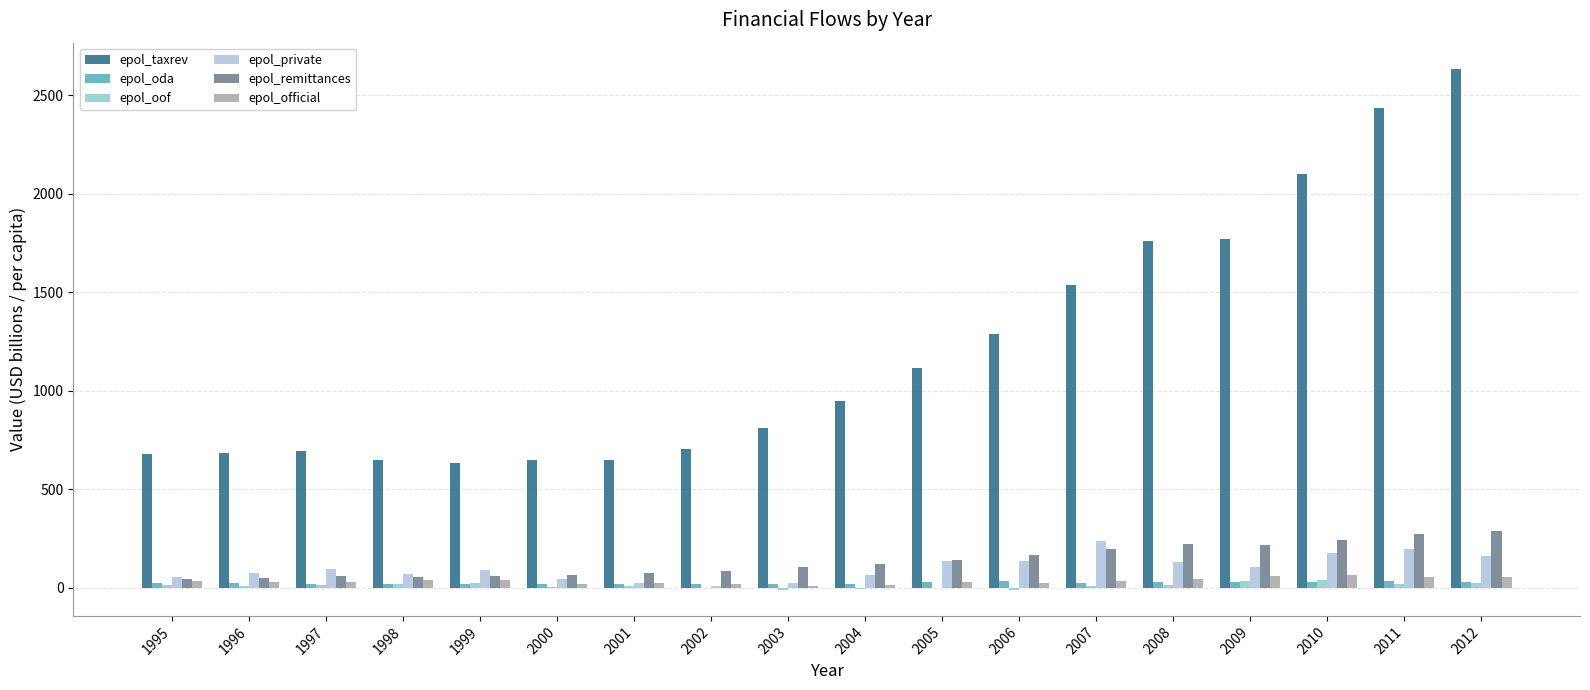

How many data points in epol_taxrev are above 946?

9